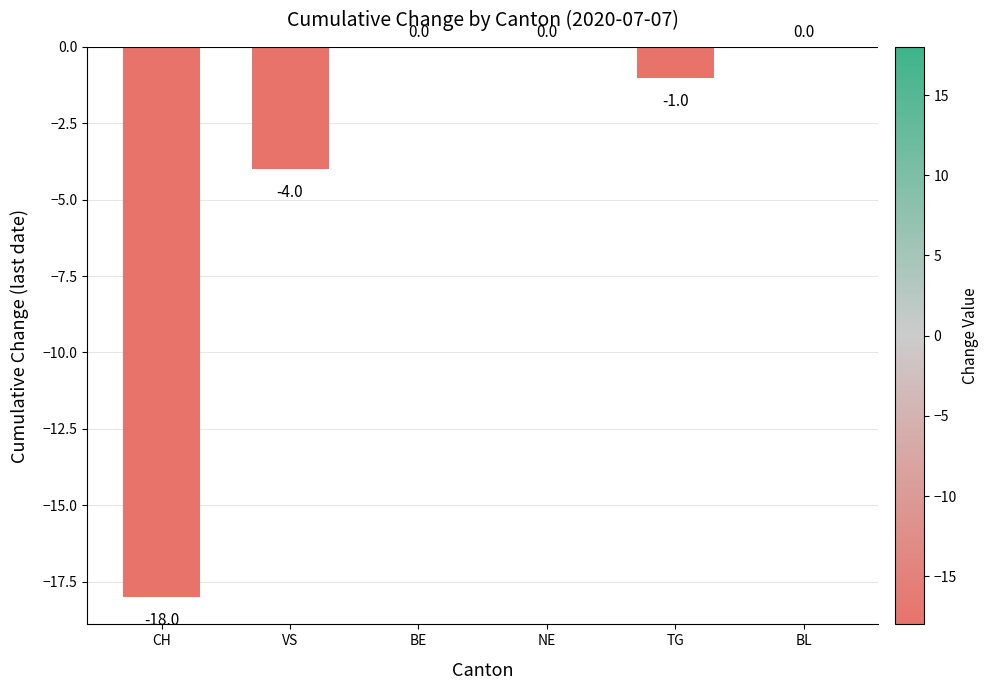

The value at CH is -18. True or false?

True